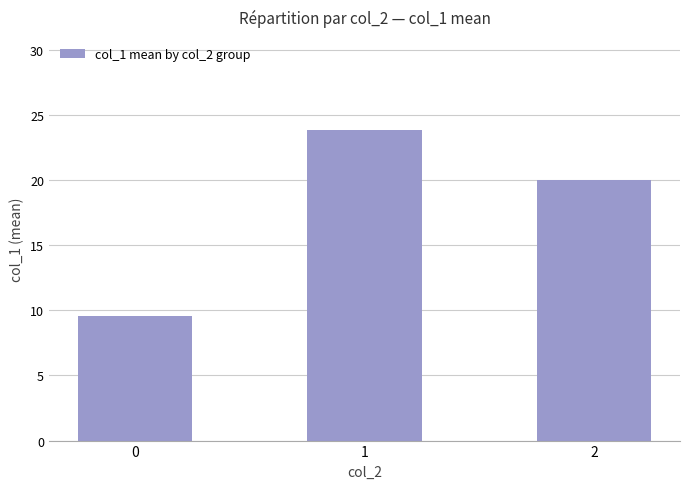

Where is the data nearest to the value 16?

2